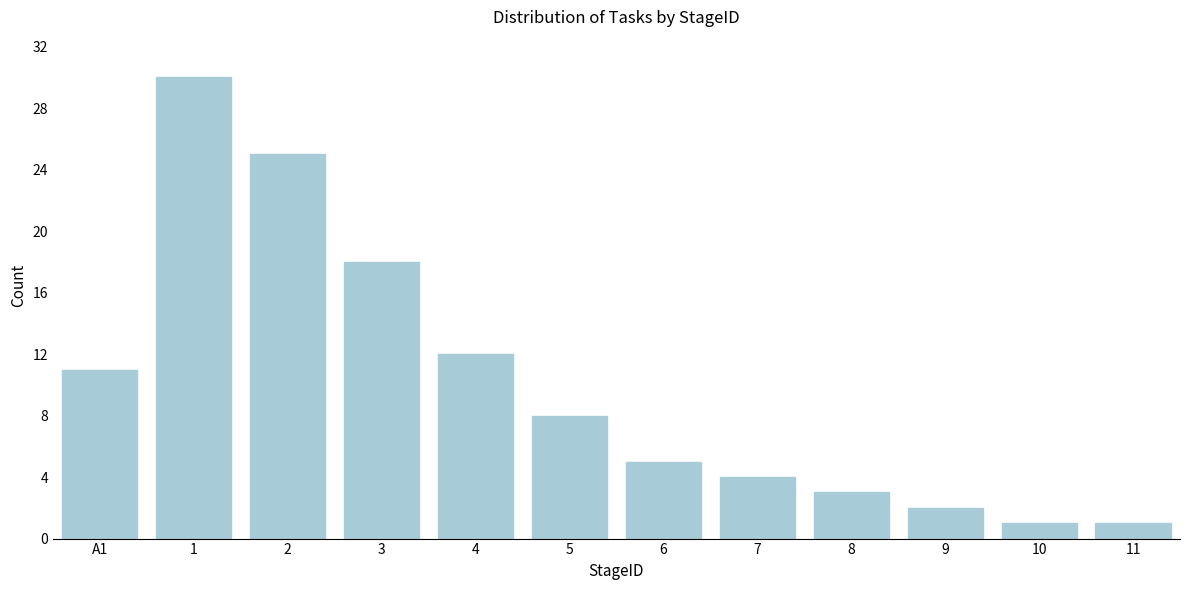

Reading right to left, list all the values displayed in this chart.

1	1	2	3	4	5	8	12	18	25	30	11